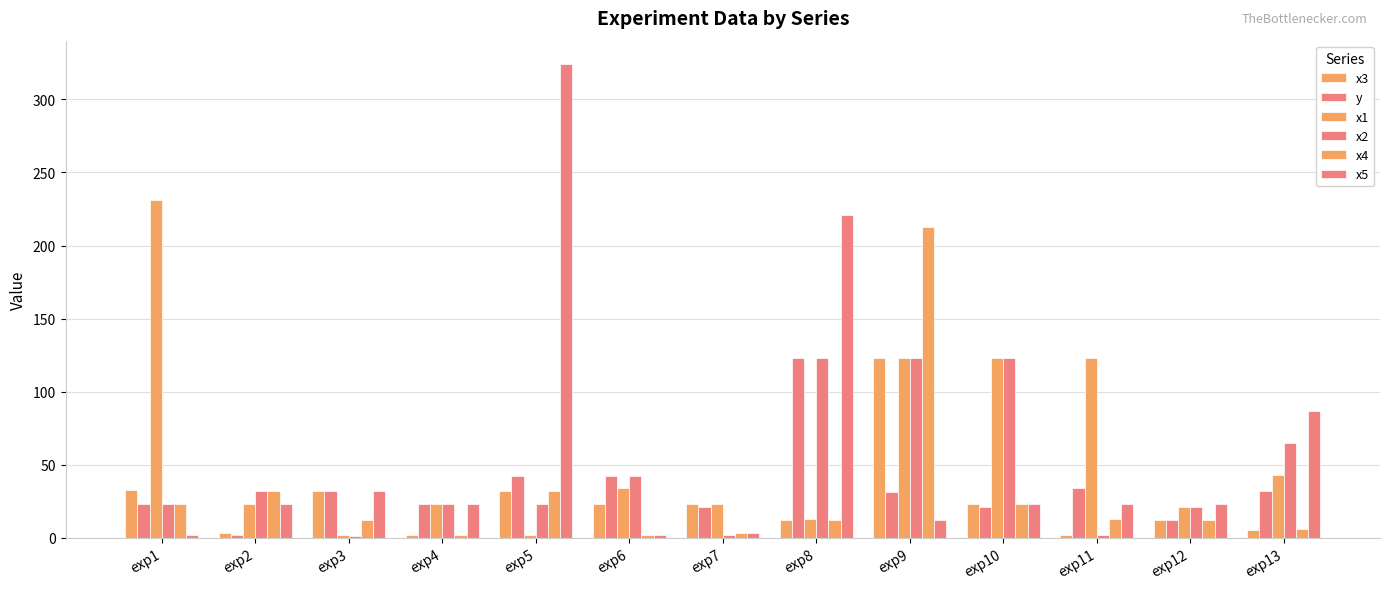

List the series in order of their peak value, lowest first.

x3, y, x2, x4, x1, x5